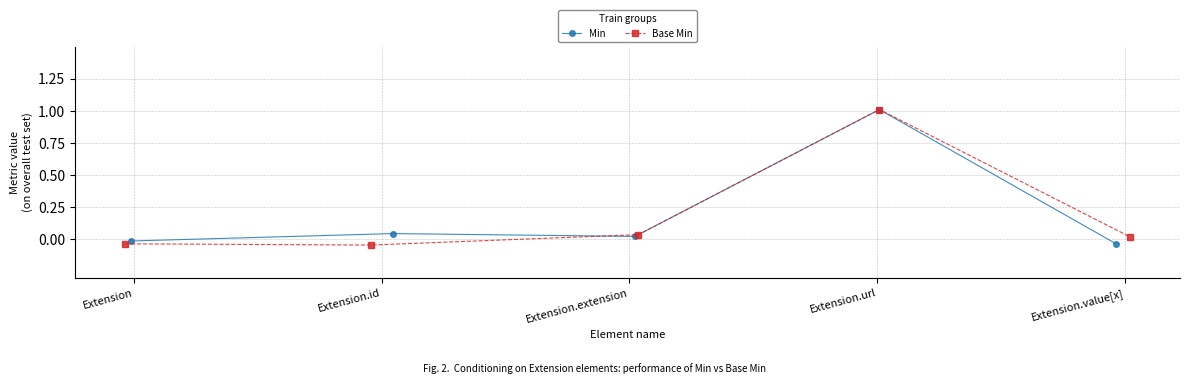

What is the maximum value for Min?

1.0